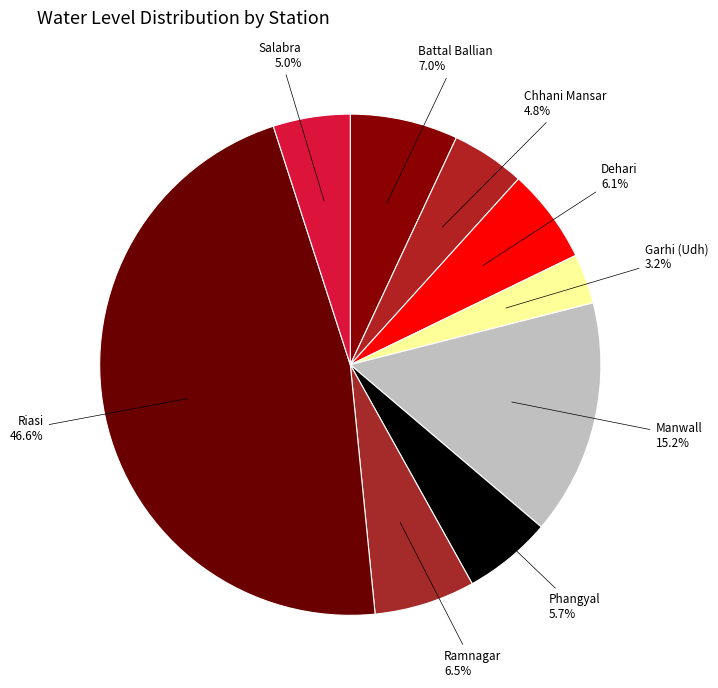

Count the number of slices in the pie.

9